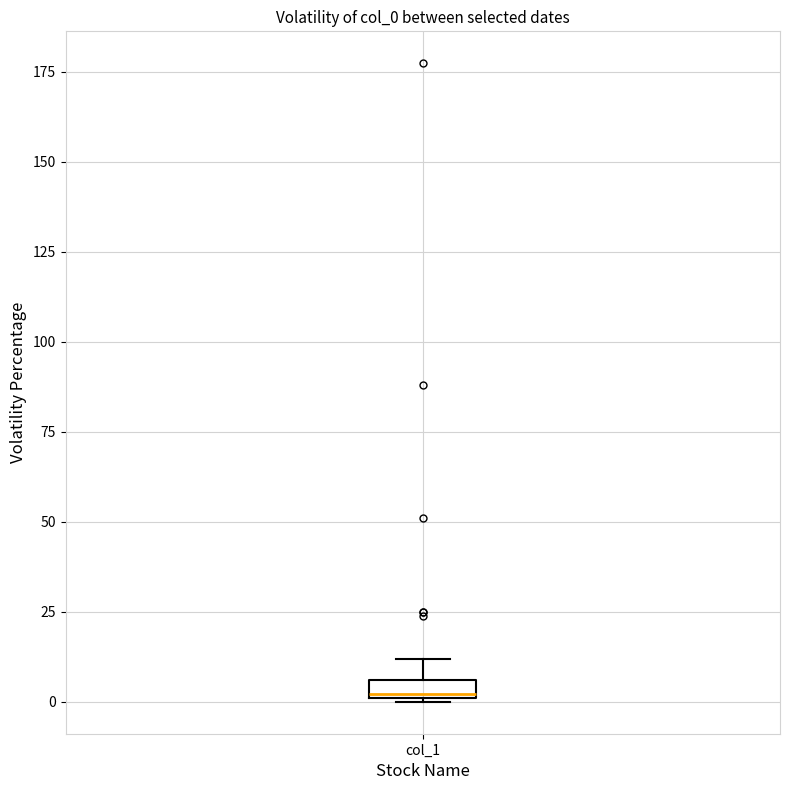

Where is the upper edge of the box for col_1 on the y-axis? The values are not printed on the chart, so give them approximately, as read against the axis.

5